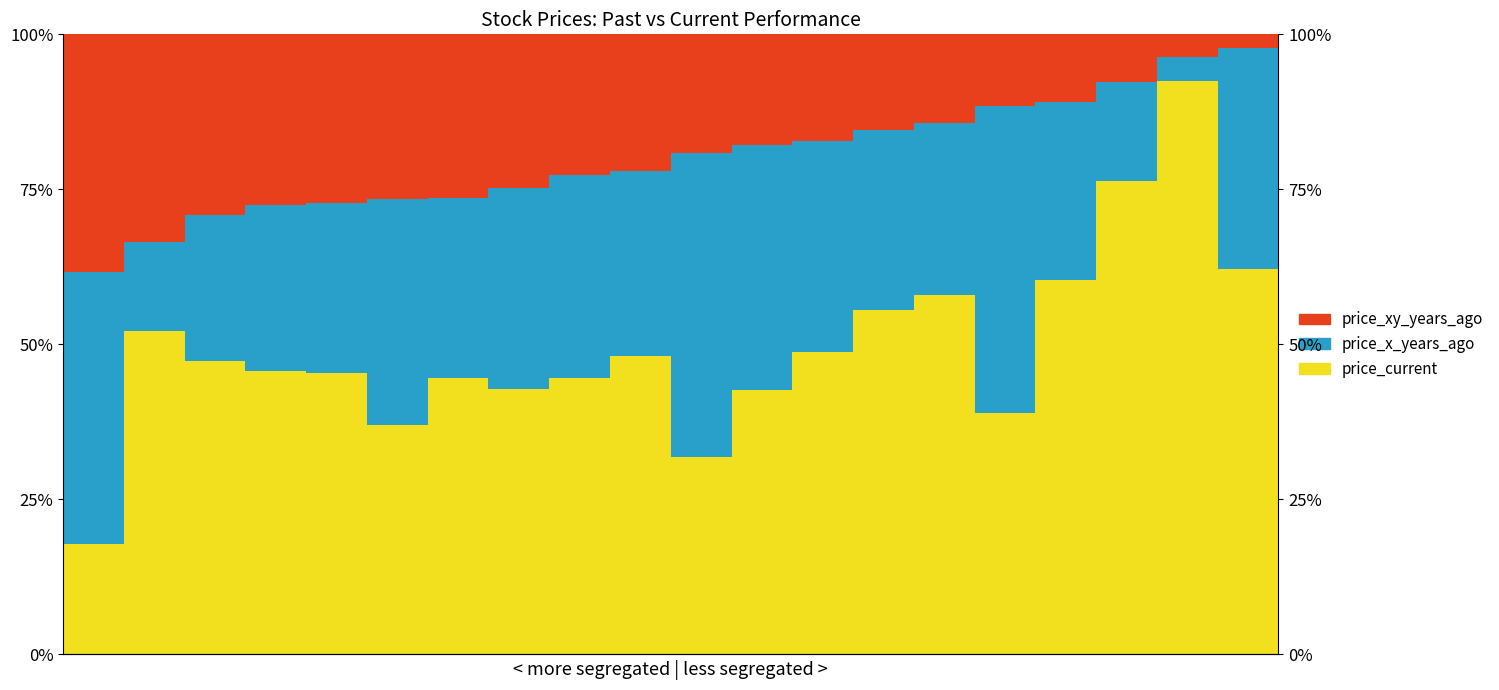

Which has a higher value, 6 or 16?

16